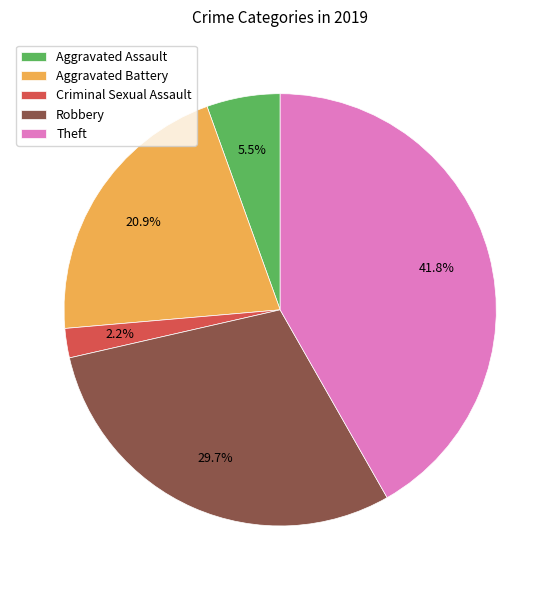

Is it true that Robbery is 40% of the pie?

False